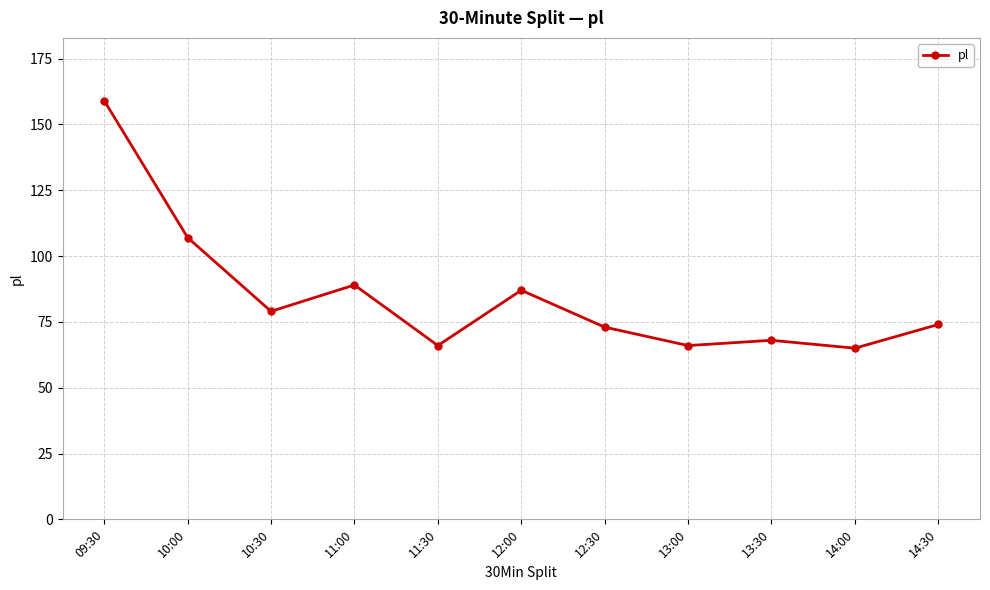

The chart shows a value of 253 at 09:30. True or false?

False